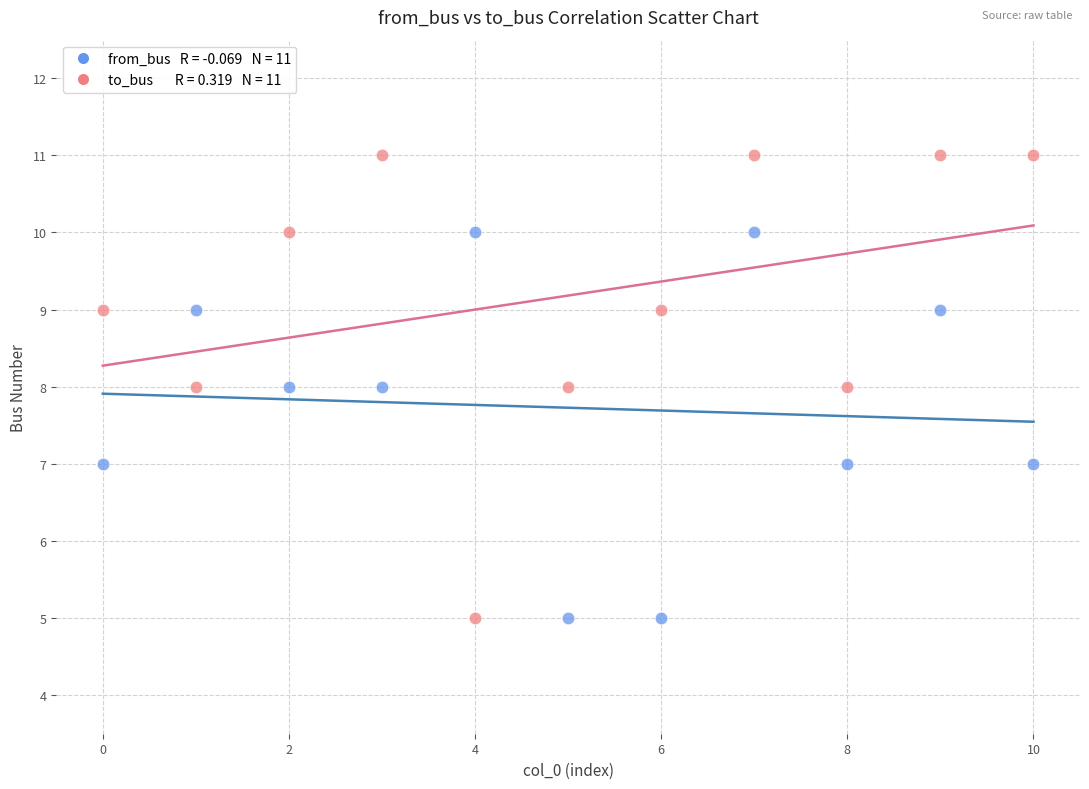

Across all data points, what is the range of Y values (max minus min)?

6